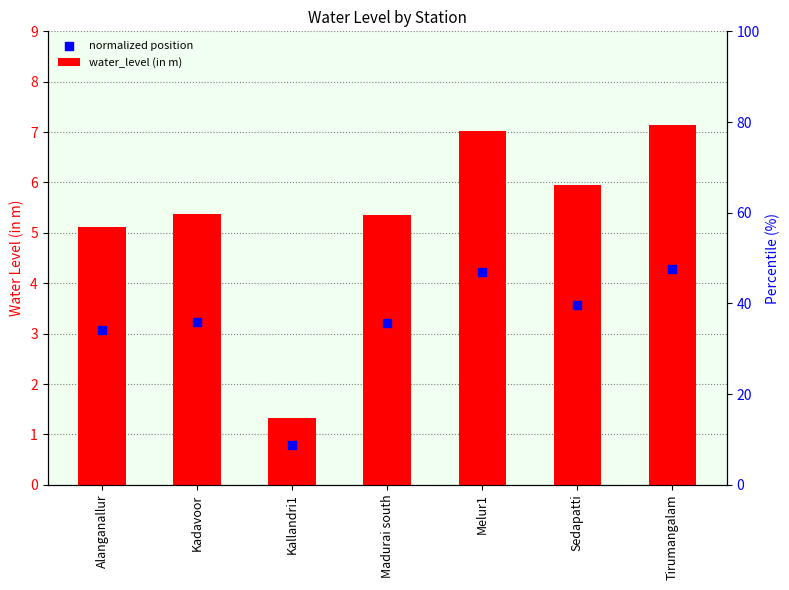

Is the value of water_level (in m) at Madurai south greater than the value of normalized position at Alanganallur?

Yes